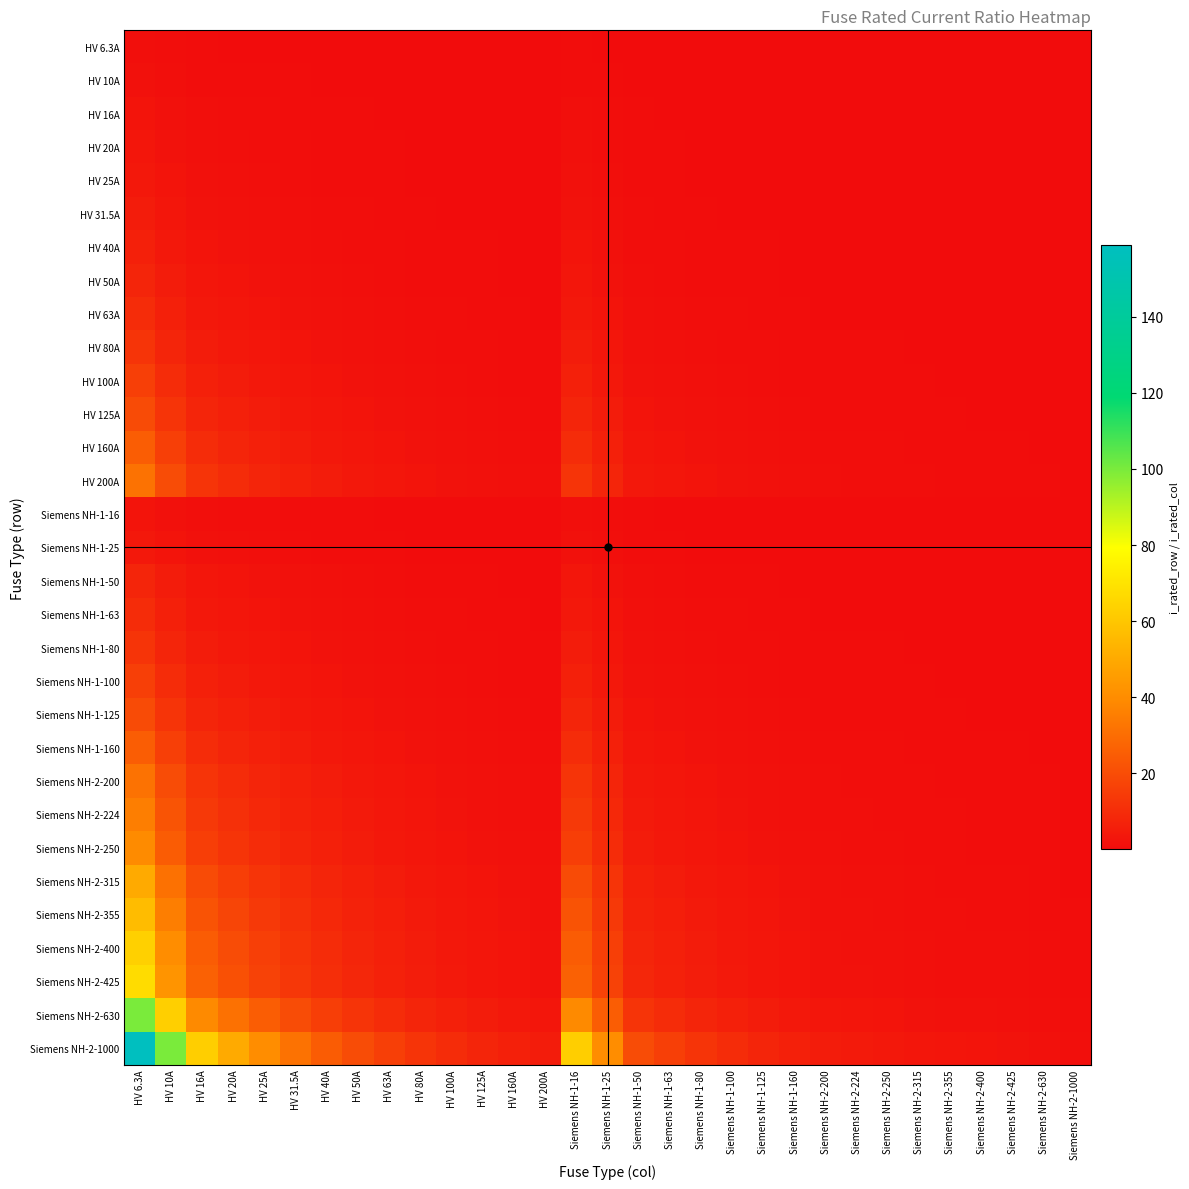

Reading left to right, extract all data points from this chart.

HV 6.3A: HV 6.3A=1.0	HV 10A=0.6	HV 16A=0.4	HV 20A=0.3	HV 25A=0.3	HV 31.5A=0.2	HV 40A=0.2	HV 50A=0.1	HV 63A=0.1	HV 80A=0.1	HV 100A=0.1	HV 125A=0.1	HV 160A=0.0	HV 200A=0.0	Siemens NH-1-16=0.4	Siemens NH-1-25=0.3	Siemens NH-1-50=0.1	Siemens NH-1-63=0.1	Siemens NH-1-80=0.1	Siemens NH-1-100=0.1	Siemens NH-1-125=0.1	Siemens NH-1-160=0.0	Siemens NH-2-200=0.0	Siemens NH-2-224=0.0	Siemens NH-2-250=0.0	Siemens NH-2-315=0.0	Siemens NH-2-355=0.0	Siemens NH-2-400=0.0	Siemens NH-2-425=0.0	Siemens NH-2-630=0.0	Siemens NH-2-1000=0.0
HV 10A: HV 6.3A=1.6	HV 10A=1.0	HV 16A=0.6	HV 20A=0.5	HV 25A=0.4	HV 31.5A=0.3	HV 40A=0.2	HV 50A=0.2	HV 63A=0.2	HV 80A=0.1	HV 100A=0.1	HV 125A=0.1	HV 160A=0.1	HV 200A=0.1	Siemens NH-1-16=0.6	Siemens NH-1-25=0.4	Siemens NH-1-50=0.2	Siemens NH-1-63=0.2	Siemens NH-1-80=0.1	Siemens NH-1-100=0.1	Siemens NH-1-125=0.1	Siemens NH-1-160=0.1	Siemens NH-2-200=0.1	Siemens NH-2-224=0.0	Siemens NH-2-250=0.0	Siemens NH-2-315=0.0	Siemens NH-2-355=0.0	Siemens NH-2-400=0.0	Siemens NH-2-425=0.0	Siemens NH-2-630=0.0	Siemens NH-2-1000=0.0
HV 16A: HV 6.3A=2.5	HV 10A=1.6	HV 16A=1.0	HV 20A=0.8	HV 25A=0.6	HV 31.5A=0.5	HV 40A=0.4	HV 50A=0.3	HV 63A=0.3	HV 80A=0.2	HV 100A=0.2	HV 125A=0.1	HV 160A=0.1	HV 200A=0.1	Siemens NH-1-16=1.0	Siemens NH-1-25=0.6	Siemens NH-1-50=0.3	Siemens NH-1-63=0.3	Siemens NH-1-80=0.2	Siemens NH-1-100=0.2	Siemens NH-1-125=0.1	Siemens NH-1-160=0.1	Siemens NH-2-200=0.1	Siemens NH-2-224=0.1	Siemens NH-2-250=0.1	Siemens NH-2-315=0.1	Siemens NH-2-355=0.0	Siemens NH-2-400=0.0	Siemens NH-2-425=0.0	Siemens NH-2-630=0.0	Siemens NH-2-1000=0.0
HV 20A: HV 6.3A=3.2	HV 10A=2.0	HV 16A=1.2	HV 20A=1.0	HV 25A=0.8	HV 31.5A=0.6	HV 40A=0.5	HV 50A=0.4	HV 63A=0.3	HV 80A=0.2	HV 100A=0.2	HV 125A=0.2	HV 160A=0.1	HV 200A=0.1	Siemens NH-1-16=1.2	Siemens NH-1-25=0.8	Siemens NH-1-50=0.4	Siemens NH-1-63=0.3	Siemens NH-1-80=0.2	Siemens NH-1-100=0.2	Siemens NH-1-125=0.2	Siemens NH-1-160=0.1	Siemens NH-2-200=0.1	Siemens NH-2-224=0.1	Siemens NH-2-250=0.1	Siemens NH-2-315=0.1	Siemens NH-2-355=0.1	Siemens NH-2-400=0.1	Siemens NH-2-425=0.0	Siemens NH-2-630=0.0	Siemens NH-2-1000=0.0
HV 25A: HV 6.3A=4.0	HV 10A=2.5	HV 16A=1.6	HV 20A=1.2	HV 25A=1.0	HV 31.5A=0.8	HV 40A=0.6	HV 50A=0.5	HV 63A=0.4	HV 80A=0.3	HV 100A=0.2	HV 125A=0.2	HV 160A=0.2	HV 200A=0.1	Siemens NH-1-16=1.6	Siemens NH-1-25=1.0	Siemens NH-1-50=0.5	Siemens NH-1-63=0.4	Siemens NH-1-80=0.3	Siemens NH-1-100=0.2	Siemens NH-1-125=0.2	Siemens NH-1-160=0.2	Siemens NH-2-200=0.1	Siemens NH-2-224=0.1	Siemens NH-2-250=0.1	Siemens NH-2-315=0.1	Siemens NH-2-355=0.1	Siemens NH-2-400=0.1	Siemens NH-2-425=0.1	Siemens NH-2-630=0.0	Siemens NH-2-1000=0.0
HV 31.5A: HV 6.3A=5.0	HV 10A=3.1	HV 16A=2.0	HV 20A=1.6	HV 25A=1.3	HV 31.5A=1.0	HV 40A=0.8	HV 50A=0.6	HV 63A=0.5	HV 80A=0.4	HV 100A=0.3	HV 125A=0.3	HV 160A=0.2	HV 200A=0.2	Siemens NH-1-16=2.0	Siemens NH-1-25=1.3	Siemens NH-1-50=0.6	Siemens NH-1-63=0.5	Siemens NH-1-80=0.4	Siemens NH-1-100=0.3	Siemens NH-1-125=0.3	Siemens NH-1-160=0.2	Siemens NH-2-200=0.2	Siemens NH-2-224=0.1	Siemens NH-2-250=0.1	Siemens NH-2-315=0.1	Siemens NH-2-355=0.1	Siemens NH-2-400=0.1	Siemens NH-2-425=0.1	Siemens NH-2-630=0.1	Siemens NH-2-1000=0.0
HV 40A: HV 6.3A=6.3	HV 10A=4.0	HV 16A=2.5	HV 20A=2.0	HV 25A=1.6	HV 31.5A=1.3	HV 40A=1.0	HV 50A=0.8	HV 63A=0.6	HV 80A=0.5	HV 100A=0.4	HV 125A=0.3	HV 160A=0.2	HV 200A=0.2	Siemens NH-1-16=2.5	Siemens NH-1-25=1.6	Siemens NH-1-50=0.8	Siemens NH-1-63=0.6	Siemens NH-1-80=0.5	Siemens NH-1-100=0.4	Siemens NH-1-125=0.3	Siemens NH-1-160=0.2	Siemens NH-2-200=0.2	Siemens NH-2-224=0.2	Siemens NH-2-250=0.2	Siemens NH-2-315=0.1	Siemens NH-2-355=0.1	Siemens NH-2-400=0.1	Siemens NH-2-425=0.1	Siemens NH-2-630=0.1	Siemens NH-2-1000=0.0
HV 50A: HV 6.3A=7.9	HV 10A=5.0	HV 16A=3.1	HV 20A=2.5	HV 25A=2.0	HV 31.5A=1.6	HV 40A=1.2	HV 50A=1.0	HV 63A=0.8	HV 80A=0.6	HV 100A=0.5	HV 125A=0.4	HV 160A=0.3	HV 200A=0.2	Siemens NH-1-16=3.1	Siemens NH-1-25=2.0	Siemens NH-1-50=1.0	Siemens NH-1-63=0.8	Siemens NH-1-80=0.6	Siemens NH-1-100=0.5	Siemens NH-1-125=0.4	Siemens NH-1-160=0.3	Siemens NH-2-200=0.2	Siemens NH-2-224=0.2	Siemens NH-2-250=0.2	Siemens NH-2-315=0.2	Siemens NH-2-355=0.1	Siemens NH-2-400=0.1	Siemens NH-2-425=0.1	Siemens NH-2-630=0.1	Siemens NH-2-1000=0.1
HV 63A: HV 6.3A=10.0	HV 10A=6.3	HV 16A=3.9	HV 20A=3.1	HV 25A=2.5	HV 31.5A=2.0	HV 40A=1.6	HV 50A=1.3	HV 63A=1.0	HV 80A=0.8	HV 100A=0.6	HV 125A=0.5	HV 160A=0.4	HV 200A=0.3	Siemens NH-1-16=3.9	Siemens NH-1-25=2.5	Siemens NH-1-50=1.3	Siemens NH-1-63=1.0	Siemens NH-1-80=0.8	Siemens NH-1-100=0.6	Siemens NH-1-125=0.5	Siemens NH-1-160=0.4	Siemens NH-2-200=0.3	Siemens NH-2-224=0.3	Siemens NH-2-250=0.3	Siemens NH-2-315=0.2	Siemens NH-2-355=0.2	Siemens NH-2-400=0.2	Siemens NH-2-425=0.1	Siemens NH-2-630=0.1	Siemens NH-2-1000=0.1
HV 80A: HV 6.3A=12.7	HV 10A=8.0	HV 16A=5.0	HV 20A=4.0	HV 25A=3.2	HV 31.5A=2.5	HV 40A=2.0	HV 50A=1.6	HV 63A=1.3	HV 80A=1.0	HV 100A=0.8	HV 125A=0.6	HV 160A=0.5	HV 200A=0.4	Siemens NH-1-16=5.0	Siemens NH-1-25=3.2	Siemens NH-1-50=1.6	Siemens NH-1-63=1.3	Siemens NH-1-80=1.0	Siemens NH-1-100=0.8	Siemens NH-1-125=0.6	Siemens NH-1-160=0.5	Siemens NH-2-200=0.4	Siemens NH-2-224=0.4	Siemens NH-2-250=0.3	Siemens NH-2-315=0.3	Siemens NH-2-355=0.2	Siemens NH-2-400=0.2	Siemens NH-2-425=0.2	Siemens NH-2-630=0.1	Siemens NH-2-1000=0.1
HV 100A: HV 6.3A=15.9	HV 10A=10.0	HV 16A=6.2	HV 20A=5.0	HV 25A=4.0	HV 31.5A=3.2	HV 40A=2.5	HV 50A=2.0	HV 63A=1.6	HV 80A=1.2	HV 100A=1.0	HV 125A=0.8	HV 160A=0.6	HV 200A=0.5	Siemens NH-1-16=6.2	Siemens NH-1-25=4.0	Siemens NH-1-50=2.0	Siemens NH-1-63=1.6	Siemens NH-1-80=1.2	Siemens NH-1-100=1.0	Siemens NH-1-125=0.8	Siemens NH-1-160=0.6	Siemens NH-2-200=0.5	Siemens NH-2-224=0.4	Siemens NH-2-250=0.4	Siemens NH-2-315=0.3	Siemens NH-2-355=0.3	Siemens NH-2-400=0.2	Siemens NH-2-425=0.2	Siemens NH-2-630=0.2	Siemens NH-2-1000=0.1
HV 125A: HV 6.3A=19.8	HV 10A=12.5	HV 16A=7.8	HV 20A=6.2	HV 25A=5.0	HV 31.5A=4.0	HV 40A=3.1	HV 50A=2.5	HV 63A=2.0	HV 80A=1.6	HV 100A=1.2	HV 125A=1.0	HV 160A=0.8	HV 200A=0.6	Siemens NH-1-16=7.8	Siemens NH-1-25=5.0	Siemens NH-1-50=2.5	Siemens NH-1-63=2.0	Siemens NH-1-80=1.6	Siemens NH-1-100=1.2	Siemens NH-1-125=1.0	Siemens NH-1-160=0.8	Siemens NH-2-200=0.6	Siemens NH-2-224=0.6	Siemens NH-2-250=0.5	Siemens NH-2-315=0.4	Siemens NH-2-355=0.4	Siemens NH-2-400=0.3	Siemens NH-2-425=0.3	Siemens NH-2-630=0.2	Siemens NH-2-1000=0.1
HV 160A: HV 6.3A=25.4	HV 10A=16.0	HV 16A=10.0	HV 20A=8.0	HV 25A=6.4	HV 31.5A=5.1	HV 40A=4.0	HV 50A=3.2	HV 63A=2.5	HV 80A=2.0	HV 100A=1.6	HV 125A=1.3	HV 160A=1.0	HV 200A=0.8	Siemens NH-1-16=10.0	Siemens NH-1-25=6.4	Siemens NH-1-50=3.2	Siemens NH-1-63=2.5	Siemens NH-1-80=2.0	Siemens NH-1-100=1.6	Siemens NH-1-125=1.3	Siemens NH-1-160=1.0	Siemens NH-2-200=0.8	Siemens NH-2-224=0.7	Siemens NH-2-250=0.6	Siemens NH-2-315=0.5	Siemens NH-2-355=0.5	Siemens NH-2-400=0.4	Siemens NH-2-425=0.4	Siemens NH-2-630=0.3	Siemens NH-2-1000=0.2
HV 200A: HV 6.3A=31.7	HV 10A=20.0	HV 16A=12.5	HV 20A=10.0	HV 25A=8.0	HV 31.5A=6.3	HV 40A=5.0	HV 50A=4.0	HV 63A=3.2	HV 80A=2.5	HV 100A=2.0	HV 125A=1.6	HV 160A=1.2	HV 200A=1.0	Siemens NH-1-16=12.5	Siemens NH-1-25=8.0	Siemens NH-1-50=4.0	Siemens NH-1-63=3.2	Siemens NH-1-80=2.5	Siemens NH-1-100=2.0	Siemens NH-1-125=1.6	Siemens NH-1-160=1.2	Siemens NH-2-200=1.0	Siemens NH-2-224=0.9	Siemens NH-2-250=0.8	Siemens NH-2-315=0.6	Siemens NH-2-355=0.6	Siemens NH-2-400=0.5	Siemens NH-2-425=0.5	Siemens NH-2-630=0.3	Siemens NH-2-1000=0.2
Siemens NH-1-16: HV 6.3A=2.5	HV 10A=1.6	HV 16A=1.0	HV 20A=0.8	HV 25A=0.6	HV 31.5A=0.5	HV 40A=0.4	HV 50A=0.3	HV 63A=0.3	HV 80A=0.2	HV 100A=0.2	HV 125A=0.1	HV 160A=0.1	HV 200A=0.1	Siemens NH-1-16=1.0	Siemens NH-1-25=0.6	Siemens NH-1-50=0.3	Siemens NH-1-63=0.3	Siemens NH-1-80=0.2	Siemens NH-1-100=0.2	Siemens NH-1-125=0.1	Siemens NH-1-160=0.1	Siemens NH-2-200=0.1	Siemens NH-2-224=0.1	Siemens NH-2-250=0.1	Siemens NH-2-315=0.1	Siemens NH-2-355=0.0	Siemens NH-2-400=0.0	Siemens NH-2-425=0.0	Siemens NH-2-630=0.0	Siemens NH-2-1000=0.0
Siemens NH-1-25: HV 6.3A=4.0	HV 10A=2.5	HV 16A=1.6	HV 20A=1.2	HV 25A=1.0	HV 31.5A=0.8	HV 40A=0.6	HV 50A=0.5	HV 63A=0.4	HV 80A=0.3	HV 100A=0.2	HV 125A=0.2	HV 160A=0.2	HV 200A=0.1	Siemens NH-1-16=1.6	Siemens NH-1-25=1.0	Siemens NH-1-50=0.5	Siemens NH-1-63=0.4	Siemens NH-1-80=0.3	Siemens NH-1-100=0.2	Siemens NH-1-125=0.2	Siemens NH-1-160=0.2	Siemens NH-2-200=0.1	Siemens NH-2-224=0.1	Siemens NH-2-250=0.1	Siemens NH-2-315=0.1	Siemens NH-2-355=0.1	Siemens NH-2-400=0.1	Siemens NH-2-425=0.1	Siemens NH-2-630=0.0	Siemens NH-2-1000=0.0
Siemens NH-1-50: HV 6.3A=7.9	HV 10A=5.0	HV 16A=3.1	HV 20A=2.5	HV 25A=2.0	HV 31.5A=1.6	HV 40A=1.2	HV 50A=1.0	HV 63A=0.8	HV 80A=0.6	HV 100A=0.5	HV 125A=0.4	HV 160A=0.3	HV 200A=0.2	Siemens NH-1-16=3.1	Siemens NH-1-25=2.0	Siemens NH-1-50=1.0	Siemens NH-1-63=0.8	Siemens NH-1-80=0.6	Siemens NH-1-100=0.5	Siemens NH-1-125=0.4	Siemens NH-1-160=0.3	Siemens NH-2-200=0.2	Siemens NH-2-224=0.2	Siemens NH-2-250=0.2	Siemens NH-2-315=0.2	Siemens NH-2-355=0.1	Siemens NH-2-400=0.1	Siemens NH-2-425=0.1	Siemens NH-2-630=0.1	Siemens NH-2-1000=0.1
Siemens NH-1-63: HV 6.3A=10.0	HV 10A=6.3	HV 16A=3.9	HV 20A=3.1	HV 25A=2.5	HV 31.5A=2.0	HV 40A=1.6	HV 50A=1.3	HV 63A=1.0	HV 80A=0.8	HV 100A=0.6	HV 125A=0.5	HV 160A=0.4	HV 200A=0.3	Siemens NH-1-16=3.9	Siemens NH-1-25=2.5	Siemens NH-1-50=1.3	Siemens NH-1-63=1.0	Siemens NH-1-80=0.8	Siemens NH-1-100=0.6	Siemens NH-1-125=0.5	Siemens NH-1-160=0.4	Siemens NH-2-200=0.3	Siemens NH-2-224=0.3	Siemens NH-2-250=0.3	Siemens NH-2-315=0.2	Siemens NH-2-355=0.2	Siemens NH-2-400=0.2	Siemens NH-2-425=0.1	Siemens NH-2-630=0.1	Siemens NH-2-1000=0.1
Siemens NH-1-80: HV 6.3A=12.7	HV 10A=8.0	HV 16A=5.0	HV 20A=4.0	HV 25A=3.2	HV 31.5A=2.5	HV 40A=2.0	HV 50A=1.6	HV 63A=1.3	HV 80A=1.0	HV 100A=0.8	HV 125A=0.6	HV 160A=0.5	HV 200A=0.4	Siemens NH-1-16=5.0	Siemens NH-1-25=3.2	Siemens NH-1-50=1.6	Siemens NH-1-63=1.3	Siemens NH-1-80=1.0	Siemens NH-1-100=0.8	Siemens NH-1-125=0.6	Siemens NH-1-160=0.5	Siemens NH-2-200=0.4	Siemens NH-2-224=0.4	Siemens NH-2-250=0.3	Siemens NH-2-315=0.3	Siemens NH-2-355=0.2	Siemens NH-2-400=0.2	Siemens NH-2-425=0.2	Siemens NH-2-630=0.1	Siemens NH-2-1000=0.1
Siemens NH-1-100: HV 6.3A=15.9	HV 10A=10.0	HV 16A=6.2	HV 20A=5.0	HV 25A=4.0	HV 31.5A=3.2	HV 40A=2.5	HV 50A=2.0	HV 63A=1.6	HV 80A=1.2	HV 100A=1.0	HV 125A=0.8	HV 160A=0.6	HV 200A=0.5	Siemens NH-1-16=6.2	Siemens NH-1-25=4.0	Siemens NH-1-50=2.0	Siemens NH-1-63=1.6	Siemens NH-1-80=1.2	Siemens NH-1-100=1.0	Siemens NH-1-125=0.8	Siemens NH-1-160=0.6	Siemens NH-2-200=0.5	Siemens NH-2-224=0.4	Siemens NH-2-250=0.4	Siemens NH-2-315=0.3	Siemens NH-2-355=0.3	Siemens NH-2-400=0.2	Siemens NH-2-425=0.2	Siemens NH-2-630=0.2	Siemens NH-2-1000=0.1
Siemens NH-1-125: HV 6.3A=19.8	HV 10A=12.5	HV 16A=7.8	HV 20A=6.2	HV 25A=5.0	HV 31.5A=4.0	HV 40A=3.1	HV 50A=2.5	HV 63A=2.0	HV 80A=1.6	HV 100A=1.2	HV 125A=1.0	HV 160A=0.8	HV 200A=0.6	Siemens NH-1-16=7.8	Siemens NH-1-25=5.0	Siemens NH-1-50=2.5	Siemens NH-1-63=2.0	Siemens NH-1-80=1.6	Siemens NH-1-100=1.2	Siemens NH-1-125=1.0	Siemens NH-1-160=0.8	Siemens NH-2-200=0.6	Siemens NH-2-224=0.6	Siemens NH-2-250=0.5	Siemens NH-2-315=0.4	Siemens NH-2-355=0.4	Siemens NH-2-400=0.3	Siemens NH-2-425=0.3	Siemens NH-2-630=0.2	Siemens NH-2-1000=0.1
Siemens NH-1-160: HV 6.3A=25.4	HV 10A=16.0	HV 16A=10.0	HV 20A=8.0	HV 25A=6.4	HV 31.5A=5.1	HV 40A=4.0	HV 50A=3.2	HV 63A=2.5	HV 80A=2.0	HV 100A=1.6	HV 125A=1.3	HV 160A=1.0	HV 200A=0.8	Siemens NH-1-16=10.0	Siemens NH-1-25=6.4	Siemens NH-1-50=3.2	Siemens NH-1-63=2.5	Siemens NH-1-80=2.0	Siemens NH-1-100=1.6	Siemens NH-1-125=1.3	Siemens NH-1-160=1.0	Siemens NH-2-200=0.8	Siemens NH-2-224=0.7	Siemens NH-2-250=0.6	Siemens NH-2-315=0.5	Siemens NH-2-355=0.5	Siemens NH-2-400=0.4	Siemens NH-2-425=0.4	Siemens NH-2-630=0.3	Siemens NH-2-1000=0.2
Siemens NH-2-200: HV 6.3A=31.7	HV 10A=20.0	HV 16A=12.5	HV 20A=10.0	HV 25A=8.0	HV 31.5A=6.3	HV 40A=5.0	HV 50A=4.0	HV 63A=3.2	HV 80A=2.5	HV 100A=2.0	HV 125A=1.6	HV 160A=1.2	HV 200A=1.0	Siemens NH-1-16=12.5	Siemens NH-1-25=8.0	Siemens NH-1-50=4.0	Siemens NH-1-63=3.2	Siemens NH-1-80=2.5	Siemens NH-1-100=2.0	Siemens NH-1-125=1.6	Siemens NH-1-160=1.2	Siemens NH-2-200=1.0	Siemens NH-2-224=0.9	Siemens NH-2-250=0.8	Siemens NH-2-315=0.6	Siemens NH-2-355=0.6	Siemens NH-2-400=0.5	Siemens NH-2-425=0.5	Siemens NH-2-630=0.3	Siemens NH-2-1000=0.2
Siemens NH-2-224: HV 6.3A=35.6	HV 10A=22.4	HV 16A=14.0	HV 20A=11.2	HV 25A=9.0	HV 31.5A=7.1	HV 40A=5.6	HV 50A=4.5	HV 63A=3.6	HV 80A=2.8	HV 100A=2.2	HV 125A=1.8	HV 160A=1.4	HV 200A=1.1	Siemens NH-1-16=14.0	Siemens NH-1-25=9.0	Siemens NH-1-50=4.5	Siemens NH-1-63=3.6	Siemens NH-1-80=2.8	Siemens NH-1-100=2.2	Siemens NH-1-125=1.8	Siemens NH-1-160=1.4	Siemens NH-2-200=1.1	Siemens NH-2-224=1.0	Siemens NH-2-250=0.9	Siemens NH-2-315=0.7	Siemens NH-2-355=0.6	Siemens NH-2-400=0.6	Siemens NH-2-425=0.5	Siemens NH-2-630=0.4	Siemens NH-2-1000=0.2
Siemens NH-2-250: HV 6.3A=39.7	HV 10A=25.0	HV 16A=15.6	HV 20A=12.5	HV 25A=10.0	HV 31.5A=7.9	HV 40A=6.2	HV 50A=5.0	HV 63A=4.0	HV 80A=3.1	HV 100A=2.5	HV 125A=2.0	HV 160A=1.6	HV 200A=1.2	Siemens NH-1-16=15.6	Siemens NH-1-25=10.0	Siemens NH-1-50=5.0	Siemens NH-1-63=4.0	Siemens NH-1-80=3.1	Siemens NH-1-100=2.5	Siemens NH-1-125=2.0	Siemens NH-1-160=1.6	Siemens NH-2-200=1.2	Siemens NH-2-224=1.1	Siemens NH-2-250=1.0	Siemens NH-2-315=0.8	Siemens NH-2-355=0.7	Siemens NH-2-400=0.6	Siemens NH-2-425=0.6	Siemens NH-2-630=0.4	Siemens NH-2-1000=0.2
Siemens NH-2-315: HV 6.3A=50.0	HV 10A=31.5	HV 16A=19.7	HV 20A=15.8	HV 25A=12.6	HV 31.5A=10.0	HV 40A=7.9	HV 50A=6.3	HV 63A=5.0	HV 80A=3.9	HV 100A=3.1	HV 125A=2.5	HV 160A=2.0	HV 200A=1.6	Siemens NH-1-16=19.7	Siemens NH-1-25=12.6	Siemens NH-1-50=6.3	Siemens NH-1-63=5.0	Siemens NH-1-80=3.9	Siemens NH-1-100=3.1	Siemens NH-1-125=2.5	Siemens NH-1-160=2.0	Siemens NH-2-200=1.6	Siemens NH-2-224=1.4	Siemens NH-2-250=1.3	Siemens NH-2-315=1.0	Siemens NH-2-355=0.9	Siemens NH-2-400=0.8	Siemens NH-2-425=0.7	Siemens NH-2-630=0.5	Siemens NH-2-1000=0.3
Siemens NH-2-355: HV 6.3A=56.3	HV 10A=35.5	HV 16A=22.2	HV 20A=17.8	HV 25A=14.2	HV 31.5A=11.3	HV 40A=8.9	HV 50A=7.1	HV 63A=5.6	HV 80A=4.4	HV 100A=3.5	HV 125A=2.8	HV 160A=2.2	HV 200A=1.8	Siemens NH-1-16=22.2	Siemens NH-1-25=14.2	Siemens NH-1-50=7.1	Siemens NH-1-63=5.6	Siemens NH-1-80=4.4	Siemens NH-1-100=3.5	Siemens NH-1-125=2.8	Siemens NH-1-160=2.2	Siemens NH-2-200=1.8	Siemens NH-2-224=1.6	Siemens NH-2-250=1.4	Siemens NH-2-315=1.1	Siemens NH-2-355=1.0	Siemens NH-2-400=0.9	Siemens NH-2-425=0.8	Siemens NH-2-630=0.6	Siemens NH-2-1000=0.4
Siemens NH-2-400: HV 6.3A=63.5	HV 10A=40.0	HV 16A=25.0	HV 20A=20.0	HV 25A=16.0	HV 31.5A=12.7	HV 40A=10.0	HV 50A=8.0	HV 63A=6.3	HV 80A=5.0	HV 100A=4.0	HV 125A=3.2	HV 160A=2.5	HV 200A=2.0	Siemens NH-1-16=25.0	Siemens NH-1-25=16.0	Siemens NH-1-50=8.0	Siemens NH-1-63=6.3	Siemens NH-1-80=5.0	Siemens NH-1-100=4.0	Siemens NH-1-125=3.2	Siemens NH-1-160=2.5	Siemens NH-2-200=2.0	Siemens NH-2-224=1.8	Siemens NH-2-250=1.6	Siemens NH-2-315=1.3	Siemens NH-2-355=1.1	Siemens NH-2-400=1.0	Siemens NH-2-425=0.9	Siemens NH-2-630=0.6	Siemens NH-2-1000=0.4
Siemens NH-2-425: HV 6.3A=67.5	HV 10A=42.5	HV 16A=26.6	HV 20A=21.2	HV 25A=17.0	HV 31.5A=13.5	HV 40A=10.6	HV 50A=8.5	HV 63A=6.7	HV 80A=5.3	HV 100A=4.2	HV 125A=3.4	HV 160A=2.7	HV 200A=2.1	Siemens NH-1-16=26.6	Siemens NH-1-25=17.0	Siemens NH-1-50=8.5	Siemens NH-1-63=6.7	Siemens NH-1-80=5.3	Siemens NH-1-100=4.2	Siemens NH-1-125=3.4	Siemens NH-1-160=2.7	Siemens NH-2-200=2.1	Siemens NH-2-224=1.9	Siemens NH-2-250=1.7	Siemens NH-2-315=1.3	Siemens NH-2-355=1.2	Siemens NH-2-400=1.1	Siemens NH-2-425=1.0	Siemens NH-2-630=0.7	Siemens NH-2-1000=0.4
Siemens NH-2-630: HV 6.3A=100.0	HV 10A=63.0	HV 16A=39.4	HV 20A=31.5	HV 25A=25.2	HV 31.5A=20.0	HV 40A=15.8	HV 50A=12.6	HV 63A=10.0	HV 80A=7.9	HV 100A=6.3	HV 125A=5.0	HV 160A=3.9	HV 200A=3.1	Siemens NH-1-16=39.4	Siemens NH-1-25=25.2	Siemens NH-1-50=12.6	Siemens NH-1-63=10.0	Siemens NH-1-80=7.9	Siemens NH-1-100=6.3	Siemens NH-1-125=5.0	Siemens NH-1-160=3.9	Siemens NH-2-200=3.1	Siemens NH-2-224=2.8	Siemens NH-2-250=2.5	Siemens NH-2-315=2.0	Siemens NH-2-355=1.8	Siemens NH-2-400=1.6	Siemens NH-2-425=1.5	Siemens NH-2-630=1.0	Siemens NH-2-1000=0.6
Siemens NH-2-1000: HV 6.3A=158.7	HV 10A=100.0	HV 16A=62.5	HV 20A=50.0	HV 25A=40.0	HV 31.5A=31.7	HV 40A=25.0	HV 50A=20.0	HV 63A=15.9	HV 80A=12.5	HV 100A=10.0	HV 125A=8.0	HV 160A=6.2	HV 200A=5.0	Siemens NH-1-16=62.5	Siemens NH-1-25=40.0	Siemens NH-1-50=20.0	Siemens NH-1-63=15.9	Siemens NH-1-80=12.5	Siemens NH-1-100=10.0	Siemens NH-1-125=8.0	Siemens NH-1-160=6.2	Siemens NH-2-200=5.0	Siemens NH-2-224=4.5	Siemens NH-2-250=4.0	Siemens NH-2-315=3.2	Siemens NH-2-355=2.8	Siemens NH-2-400=2.5	Siemens NH-2-425=2.4	Siemens NH-2-630=1.6	Siemens NH-2-1000=1.0